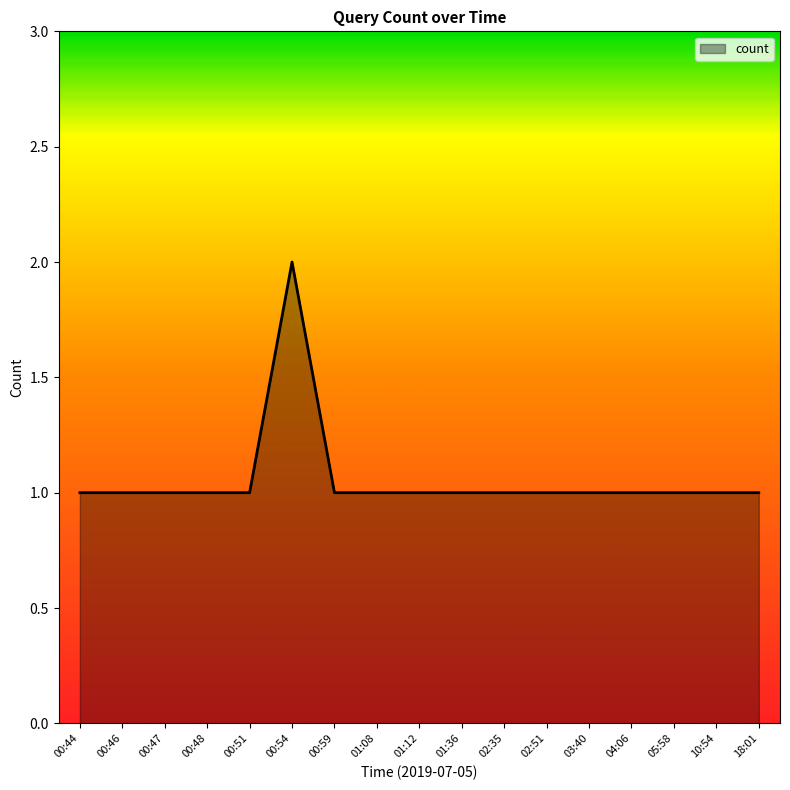

What is the difference between the values at 00:54 and 02:51?

1